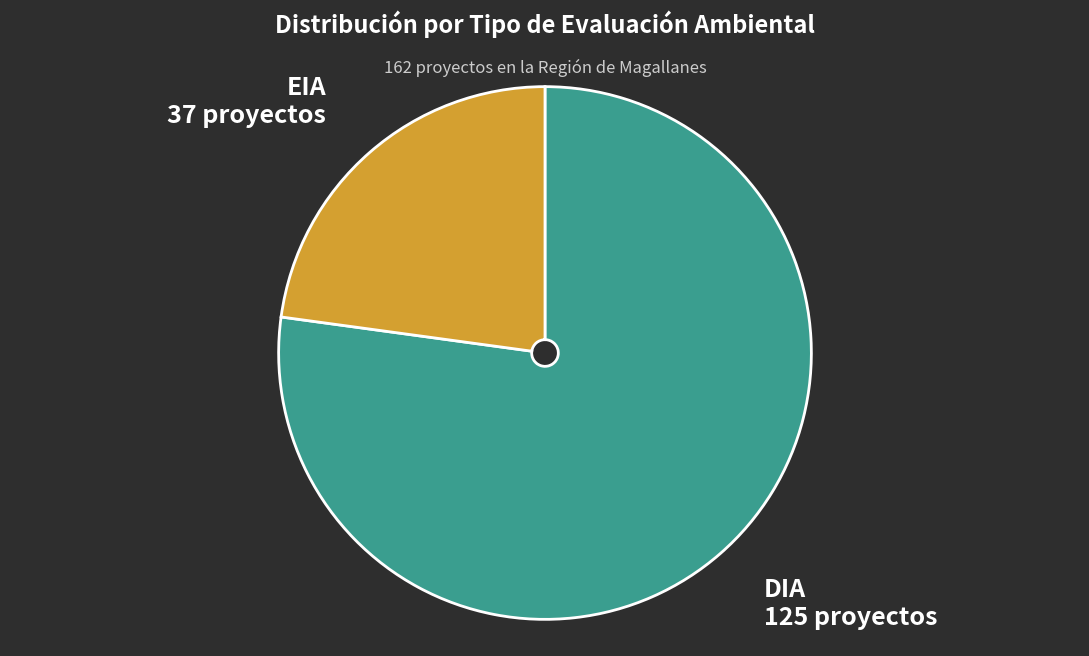

Is the sum of DIA and EIA greater than half?

Yes